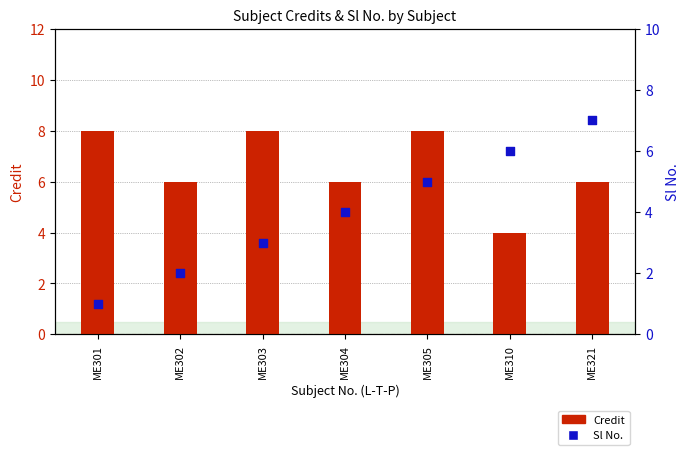

Which series has the largest total across all categories?

Credit